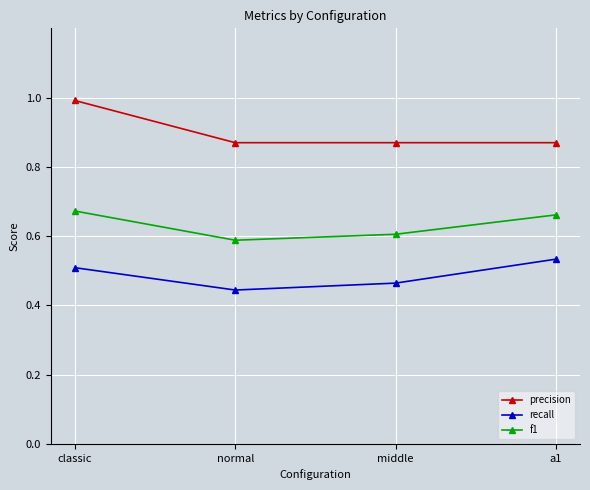

What is the label of the 1st point from the right?

a1